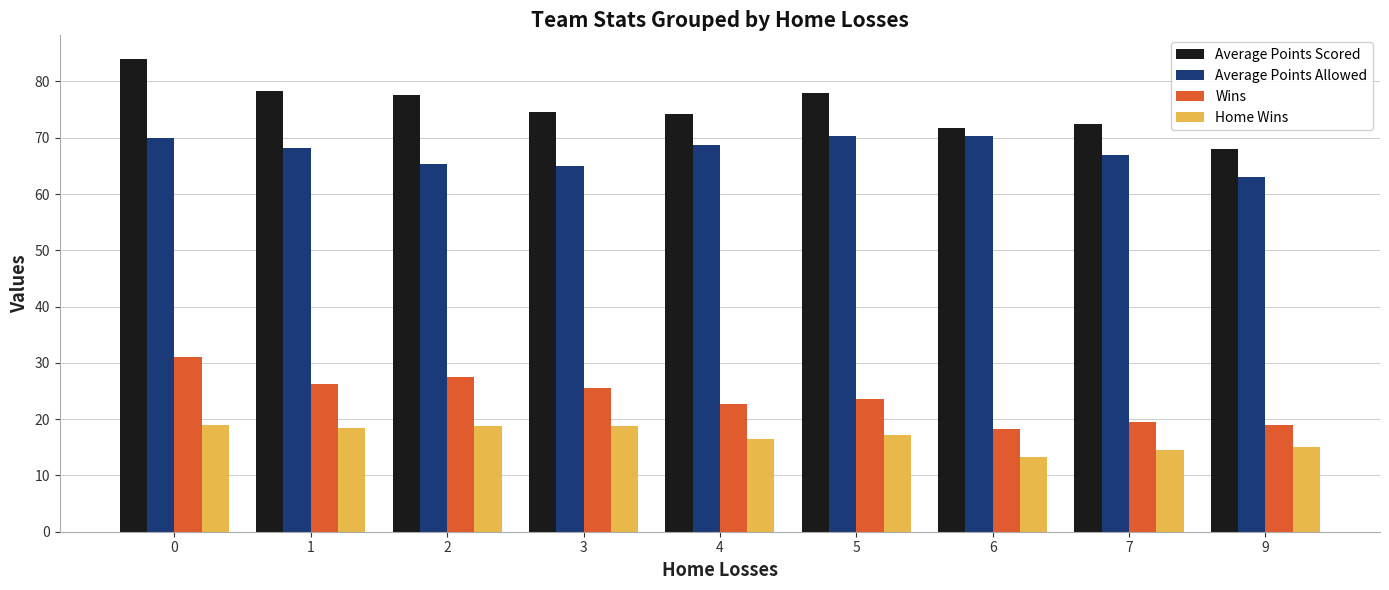

The value of Home Wins at 6 is 13.3. True or false?

True